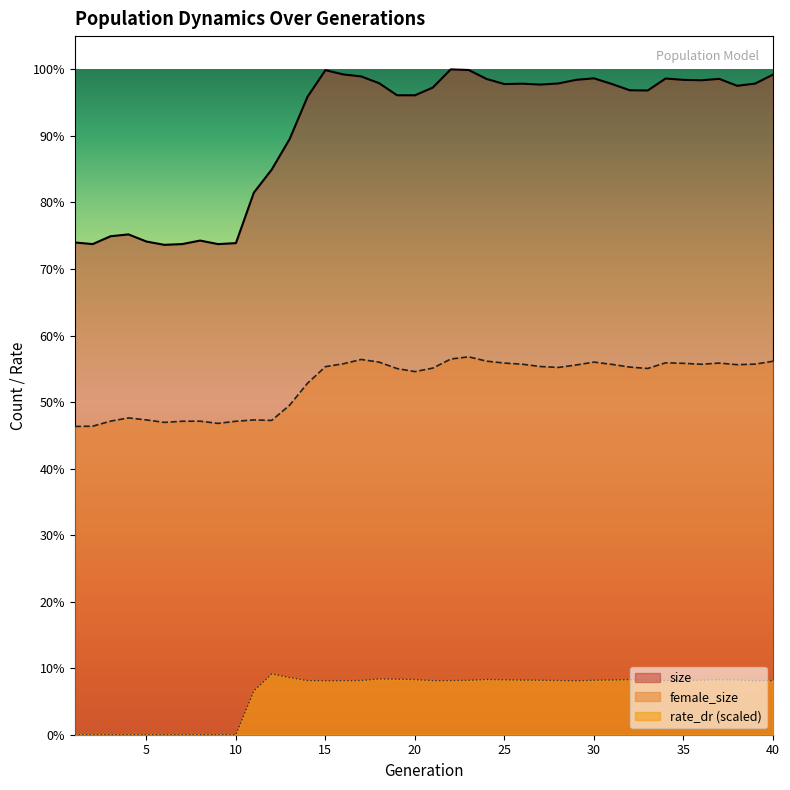

Does the chart have visible grid lines?

No